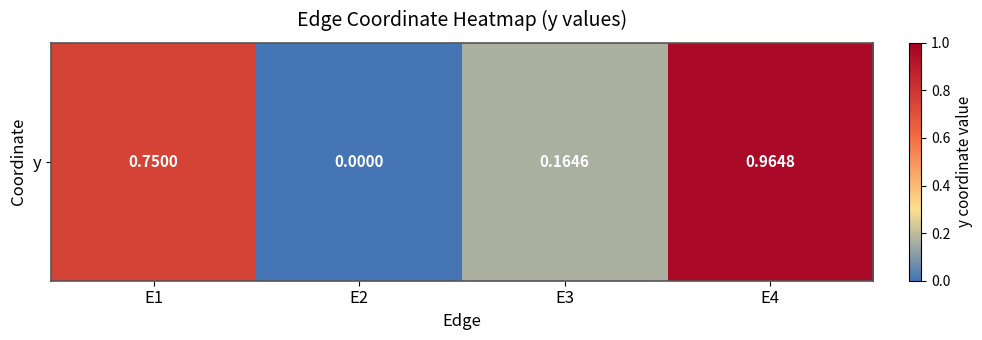

The chart shows a value of 0.8 at E1. True or false?

True